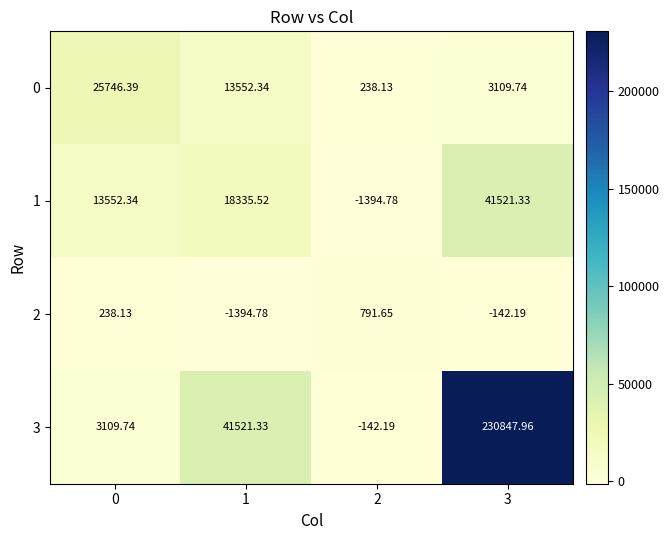

Is the value of 2 at 0 greater than the value of 0 at 0?

No